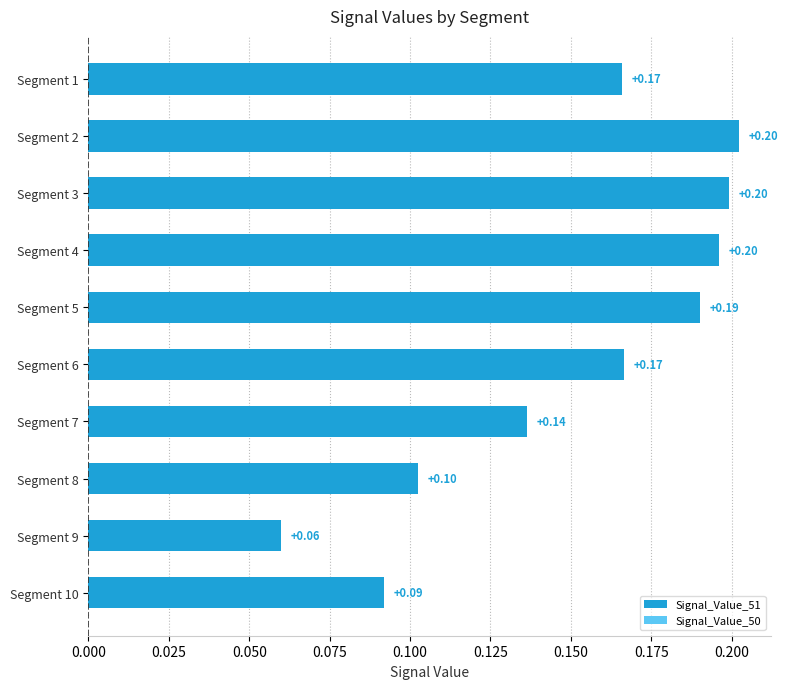

Which has a higher value, Segment 2 or Segment 6?

Segment 2